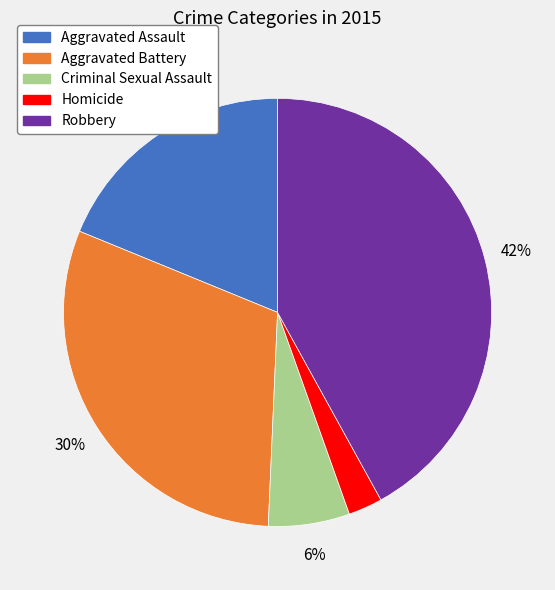

Between Robbery and Homicide, which is larger?

Robbery